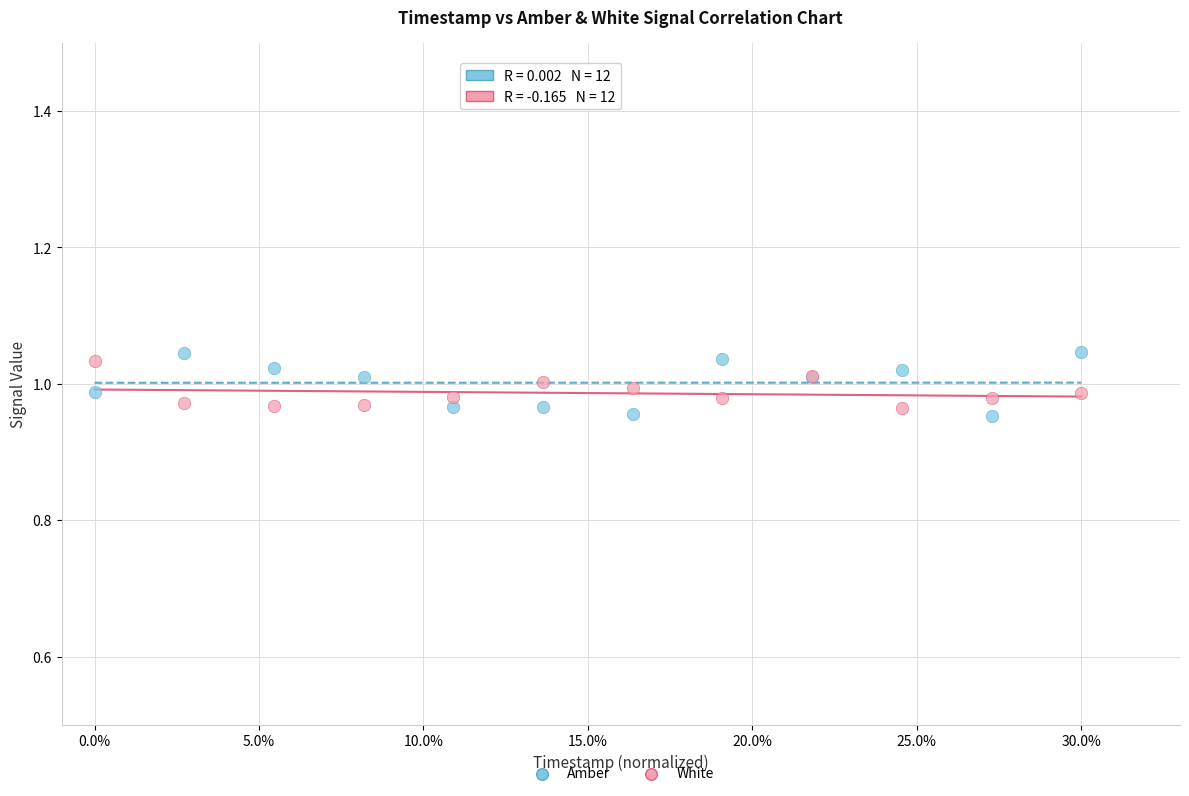

What is the X range (max minus min) for the scatter plot?

0.3